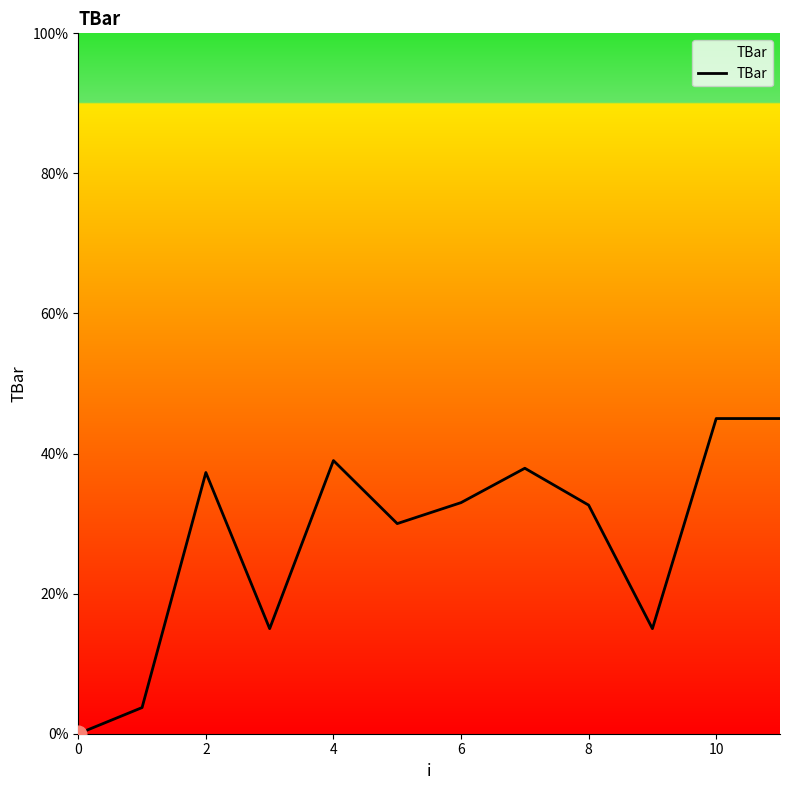

What is the difference between the maximum and minimum values?

45.0